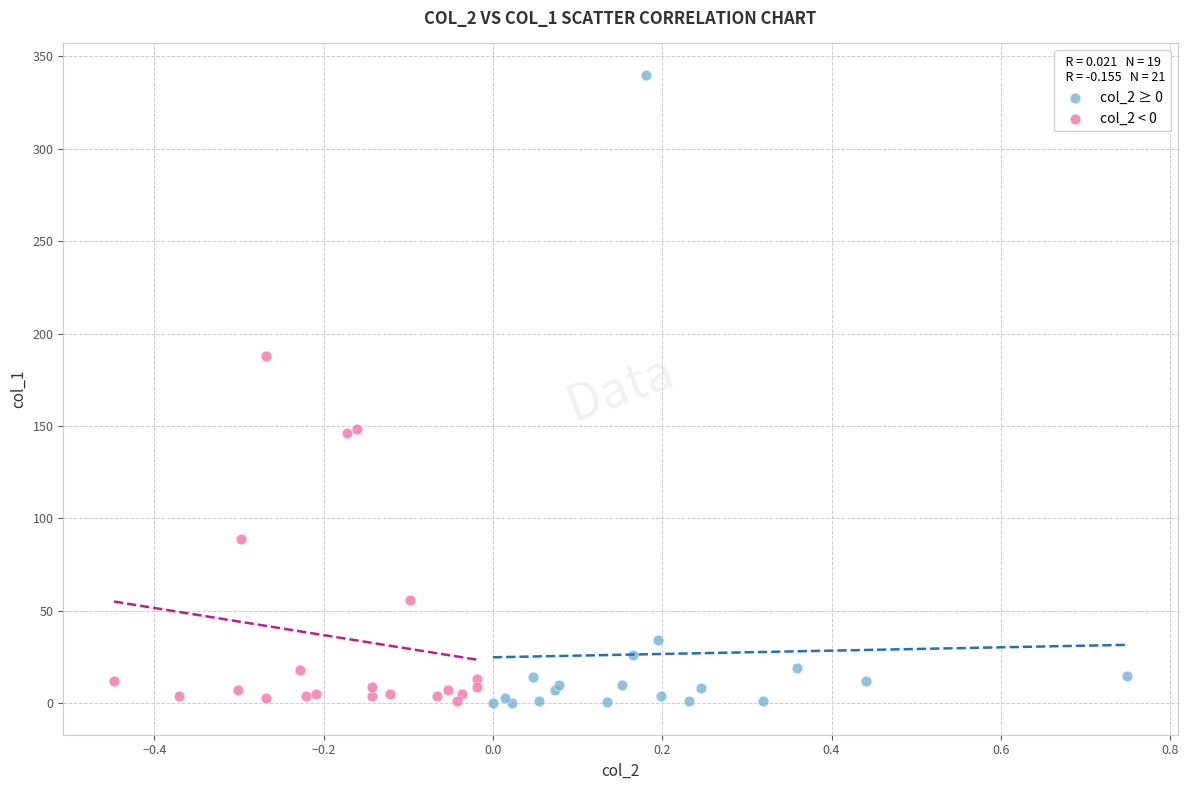

What are all the series names shown in the legend?

col_2 ≥ 0, col_2 < 0